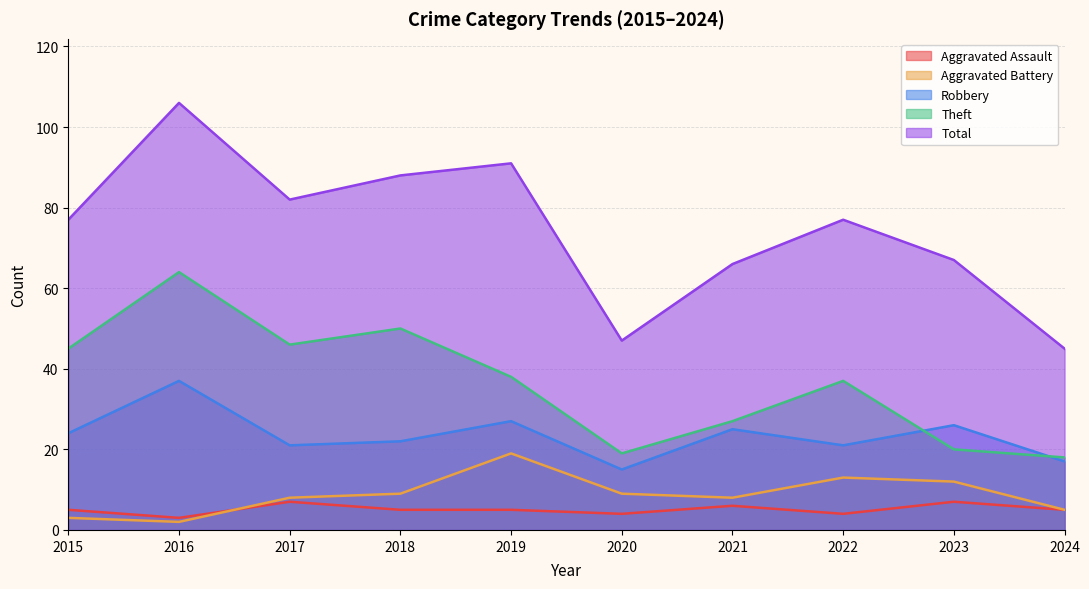

How many values in the Aggravated Battery series exceed 9?

3